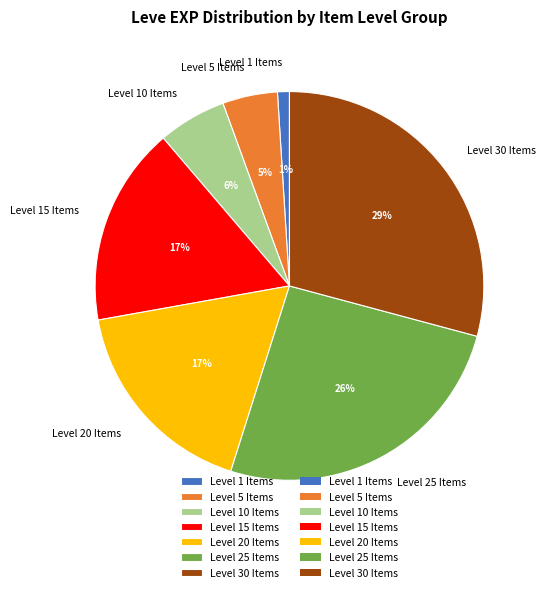

The Level 10 Items slice represents 6% of the pie. True or false?

True